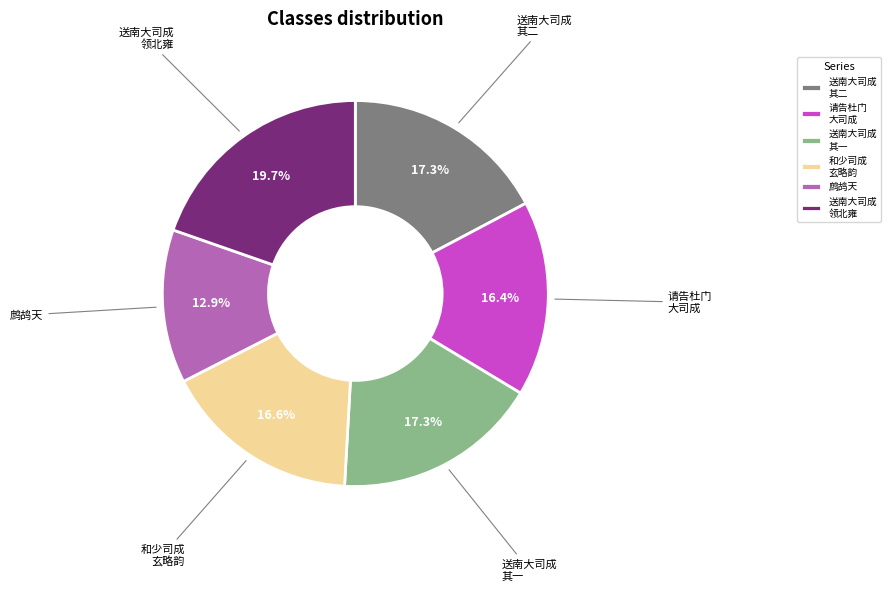

Which category has the smallest portion of the pie?

鹧鸪天